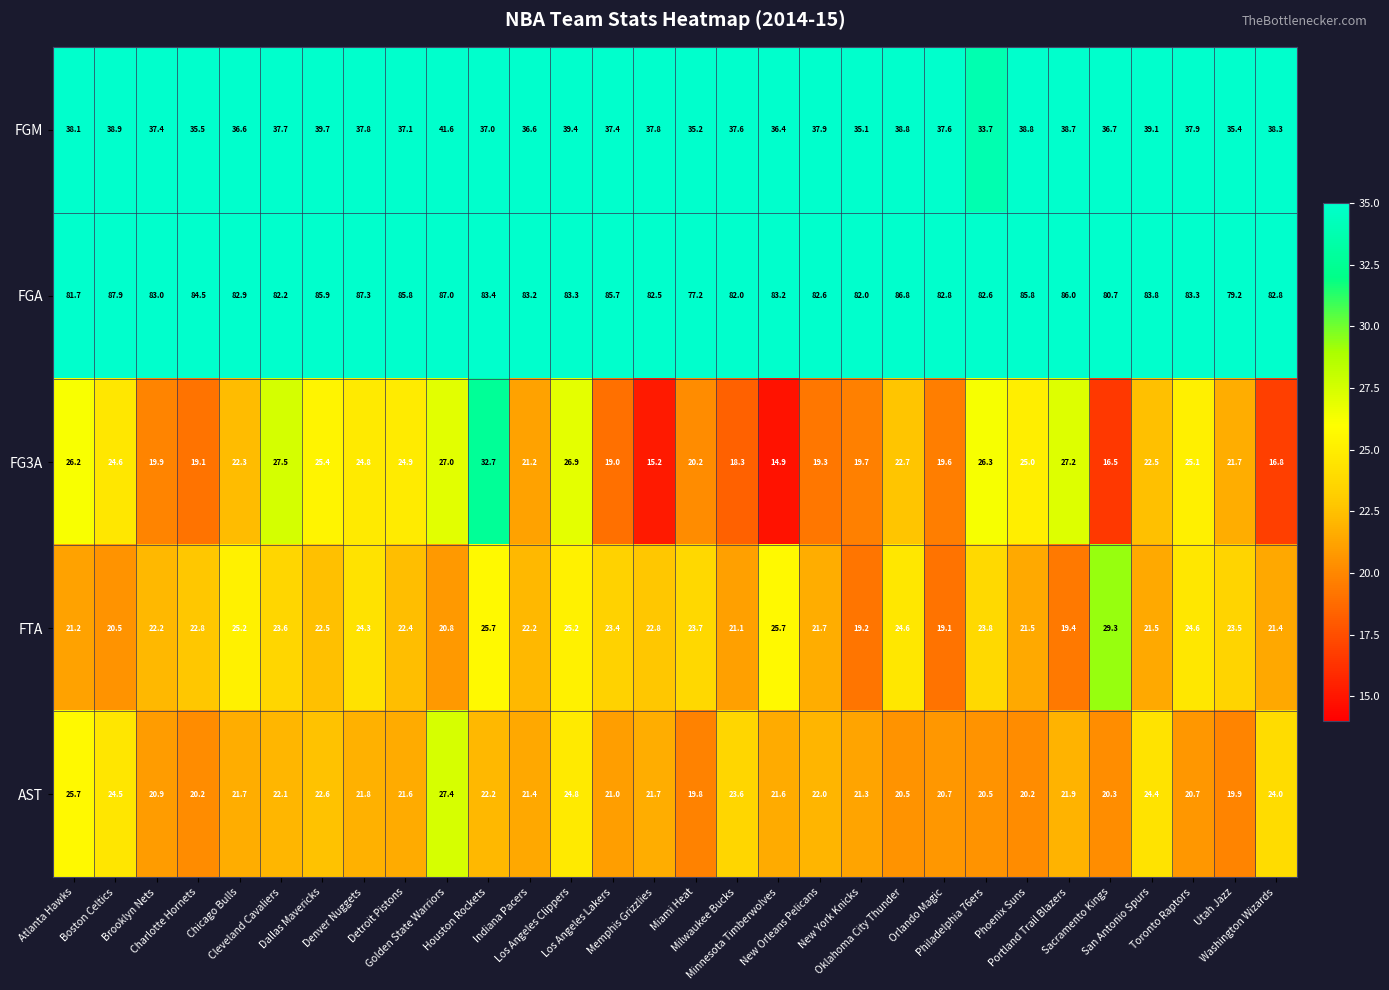

What is the greatest value displayed?

87.9